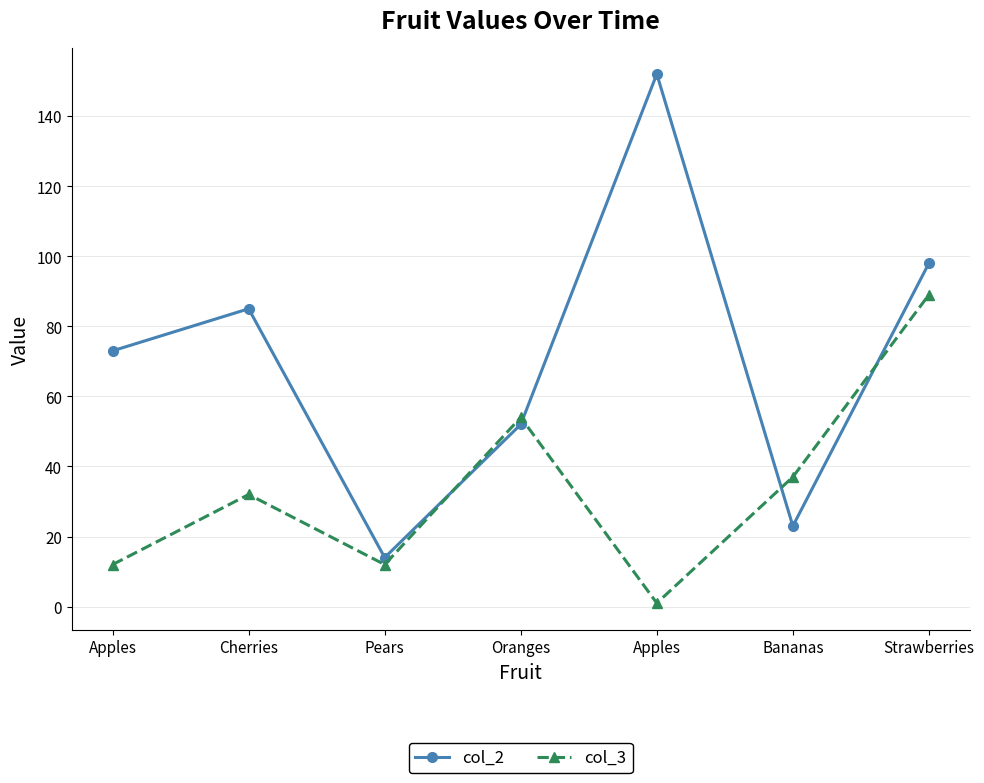

Count the number of data series in this chart.

2